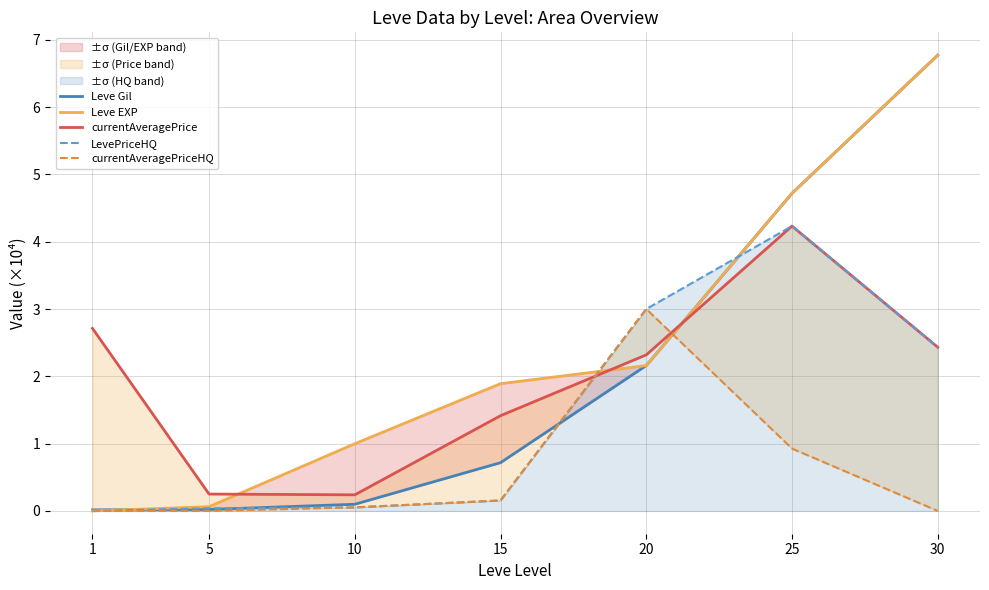

The value of Leve Gil at 5 is 0.0. True or false?

True